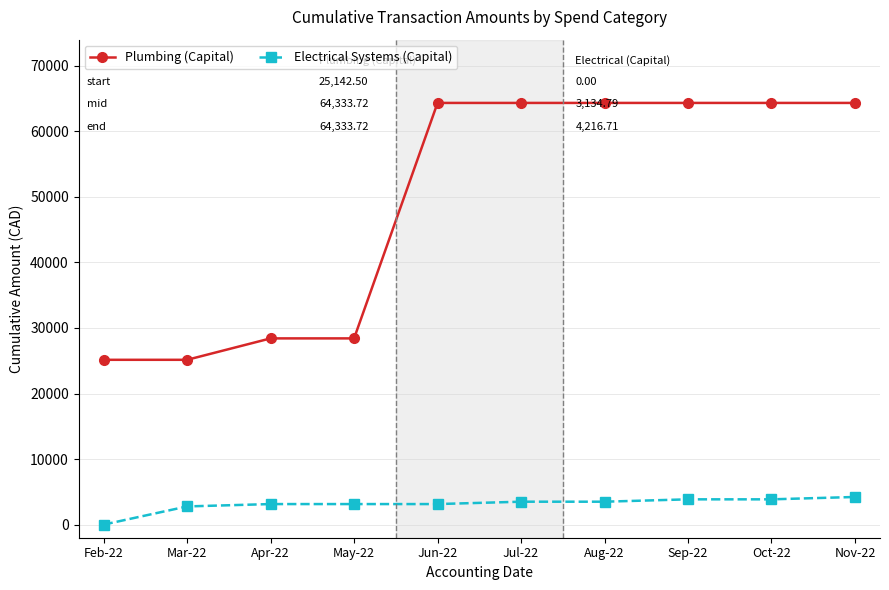

Rank the series by their average value, from lowest to highest.

Electrical Systems (Capital), Plumbing (Capital)